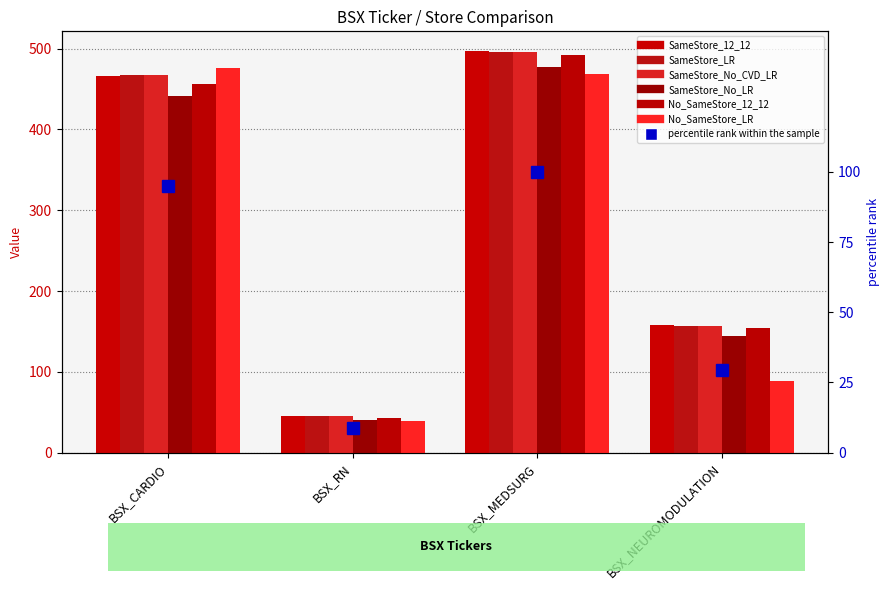

Is it true that SameStore_LR equals 188.5 at BSX_MEDSURG?

False